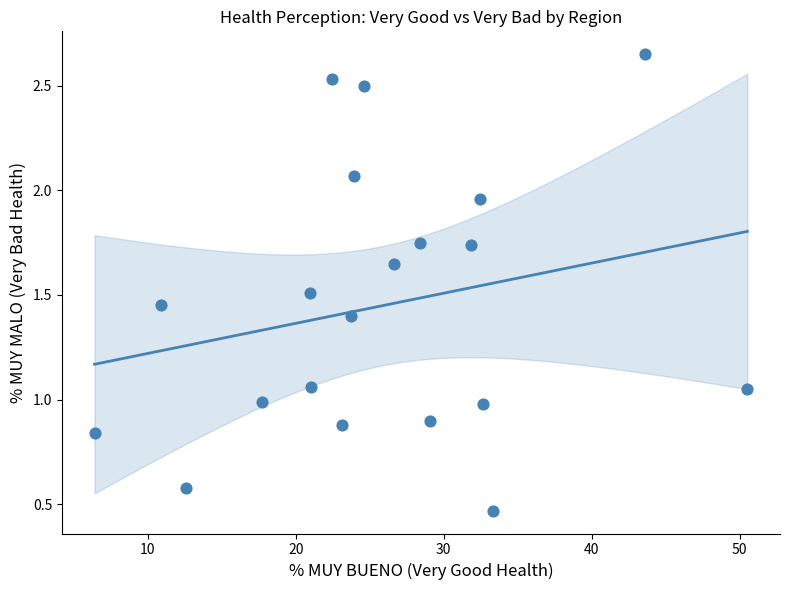

What is the range of X values (max minus min)?

44.1